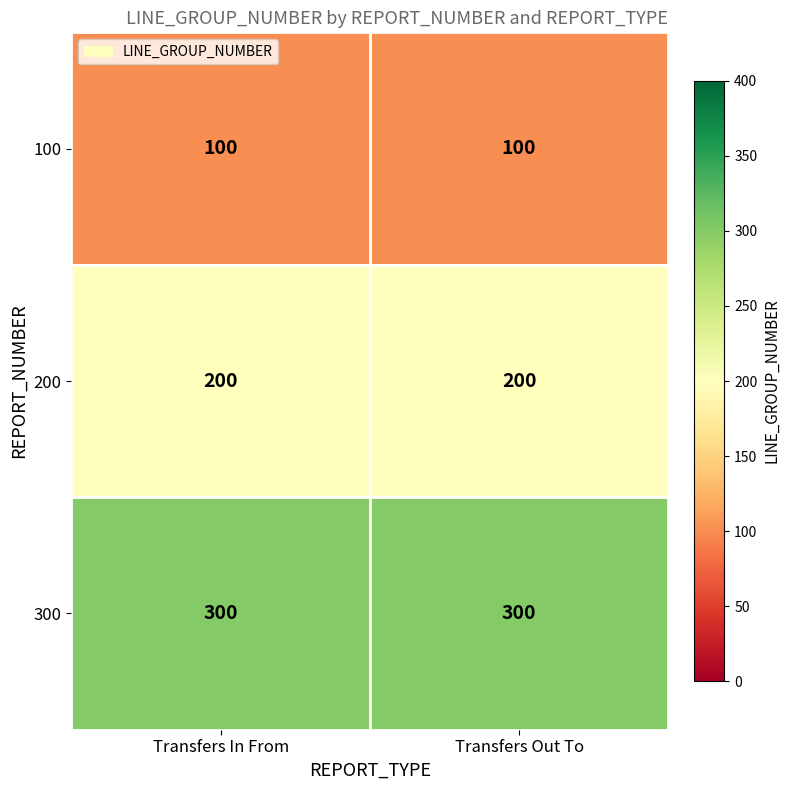

What is the sum of all 300 values?

600